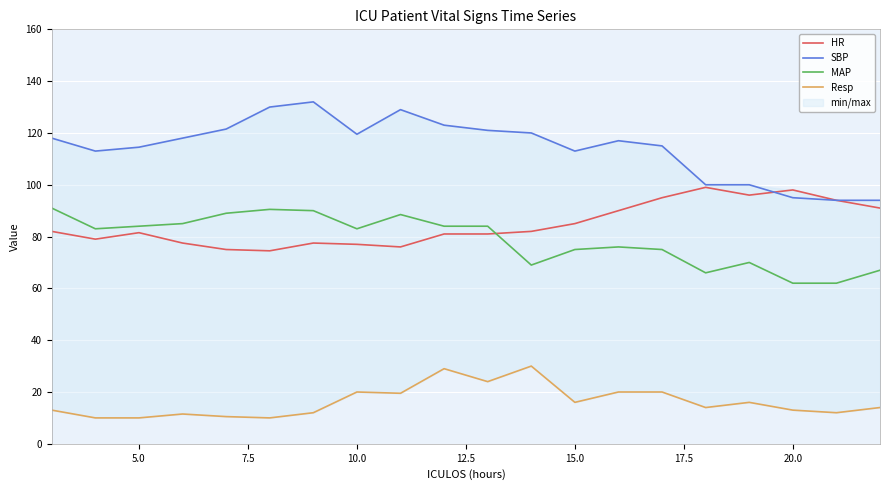

At how many categories does at least one series exceed 54?

20